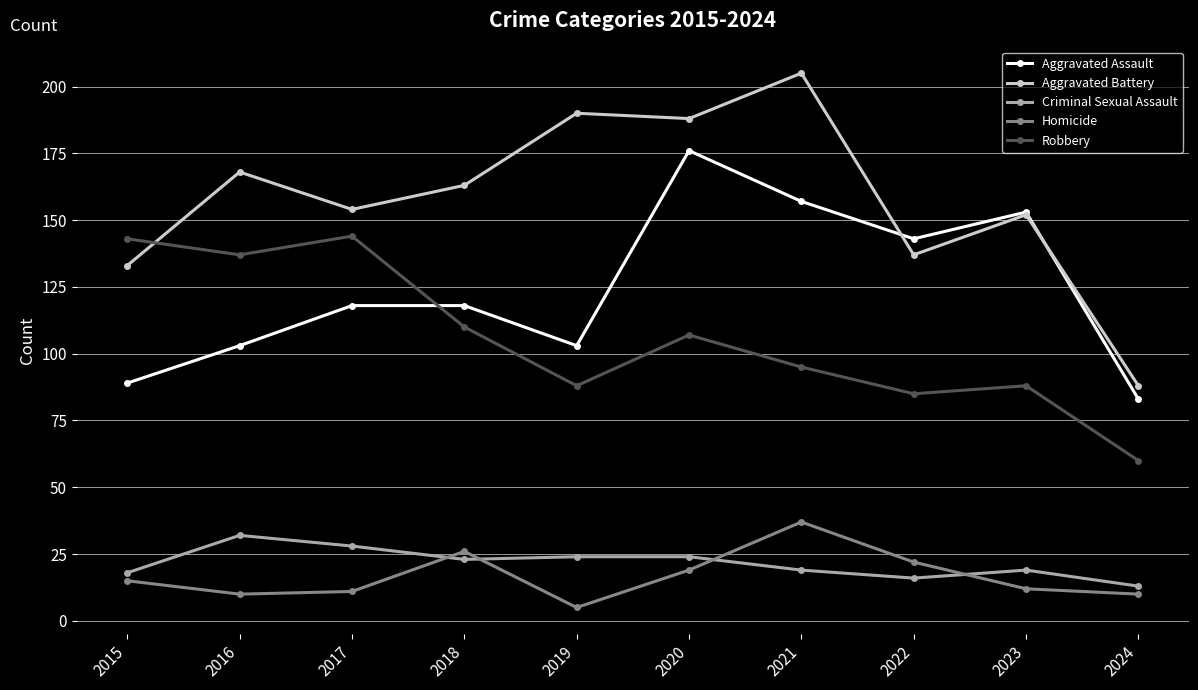

Count the number of categories in the chart.

10